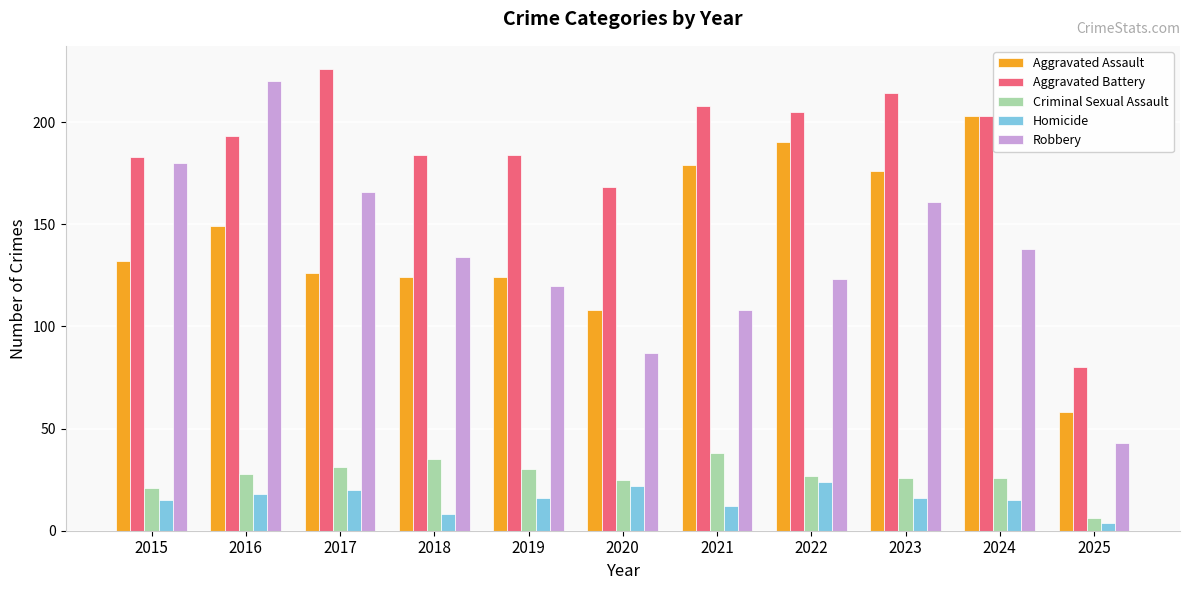

The value of Aggravated Assault at 2015 is 132. True or false?

True